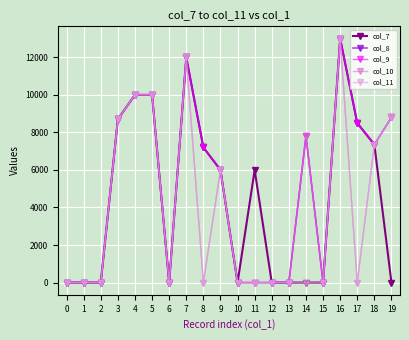

True or false: col_7 has more than 1 interior local peaks.

True